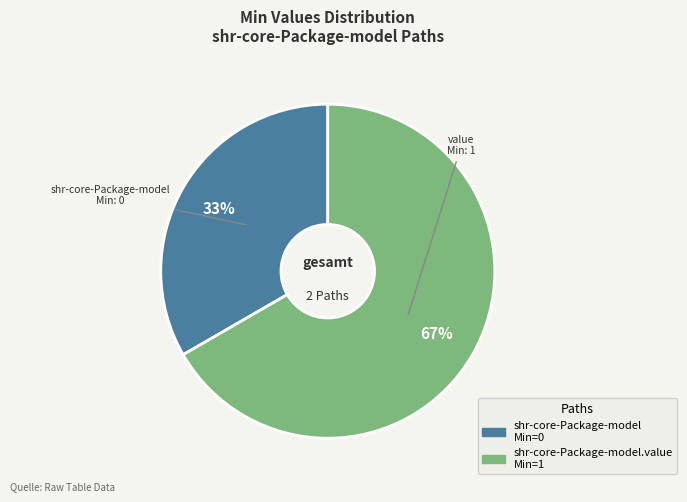

Is there a majority slice in this chart?

Yes